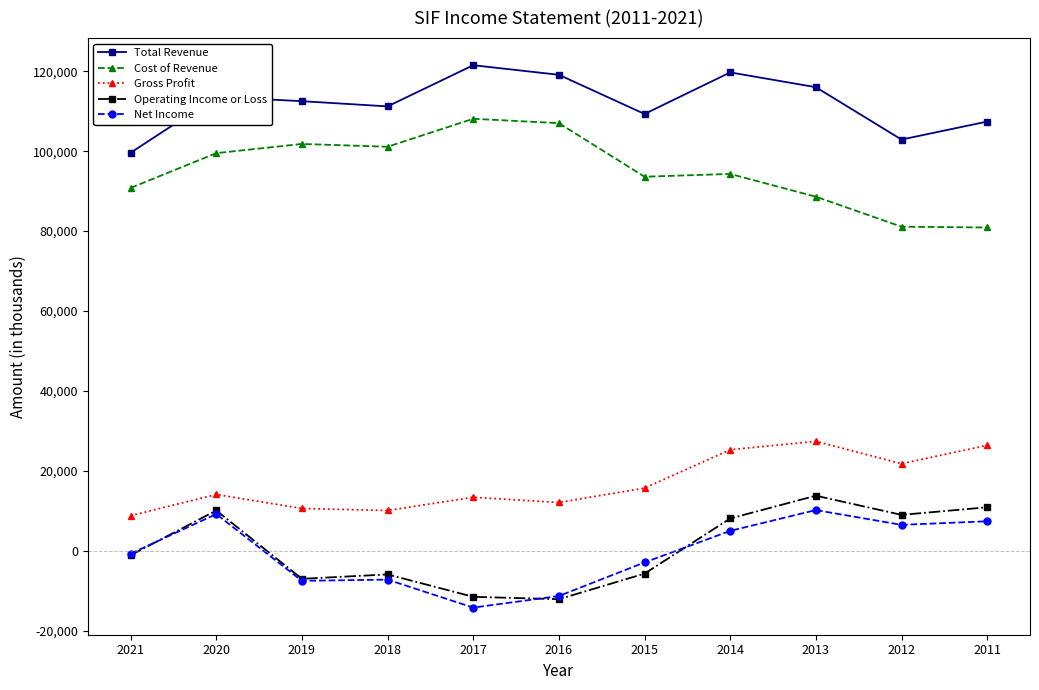

What is the difference between the maximum and minimum values in the Cost of Revenue series?

27200